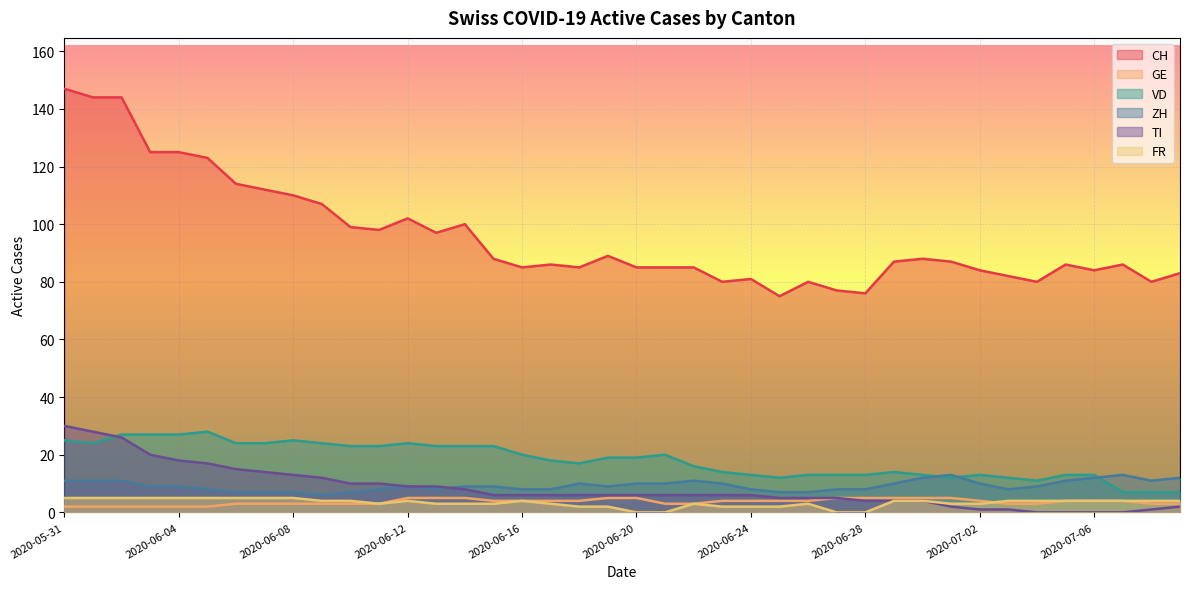

How many lines are shown in the chart?

6